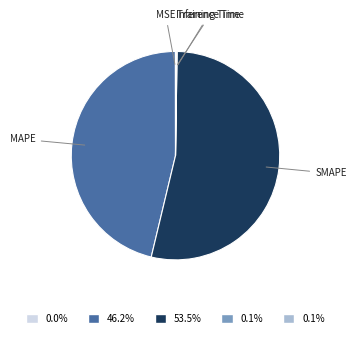

Is the sum of SMAPE and MAPE greater than half?

Yes